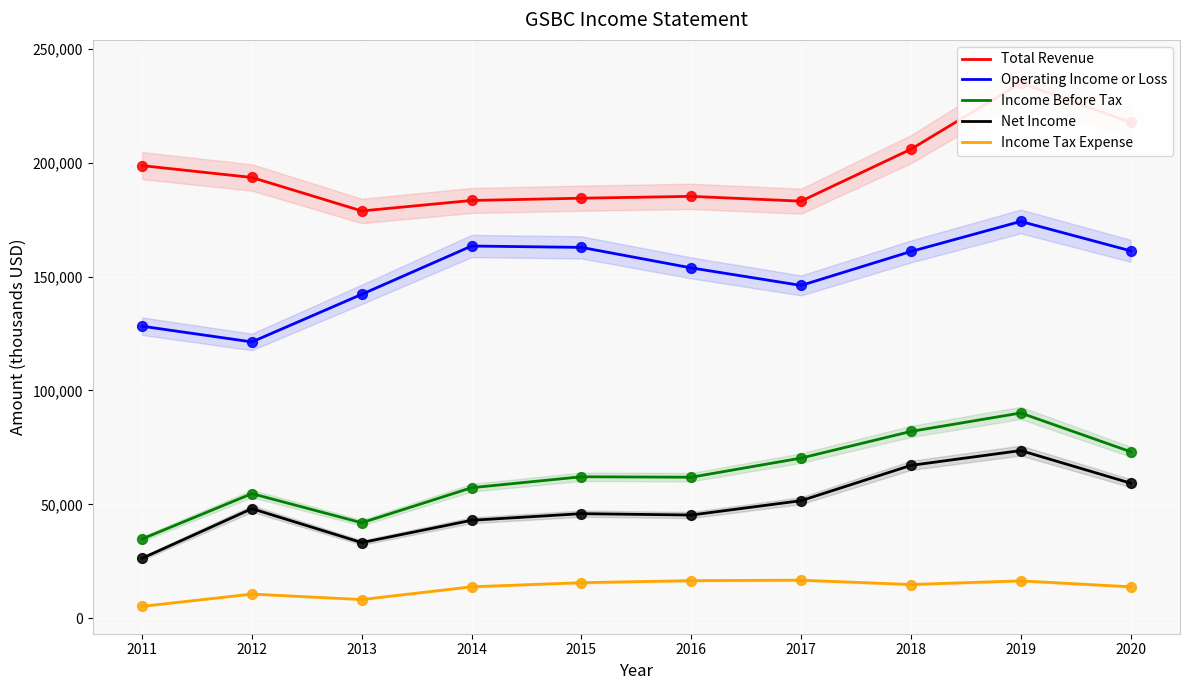

What is the total value across all series at 2016?

462700